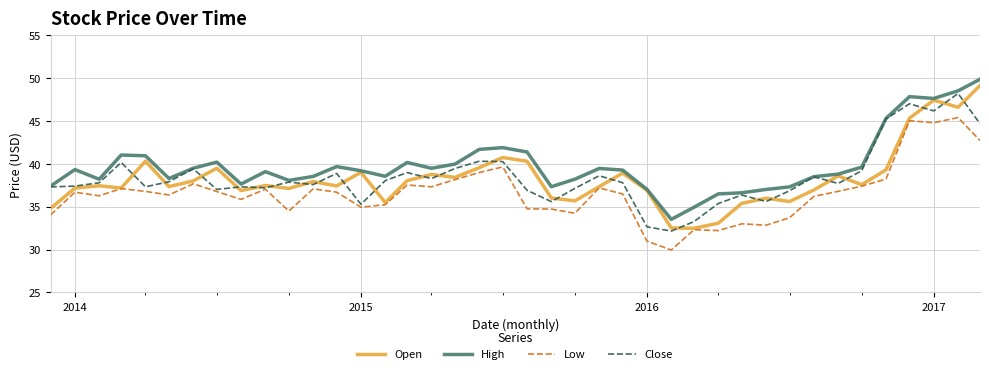

True or false: High and Low intersect in this chart.

False